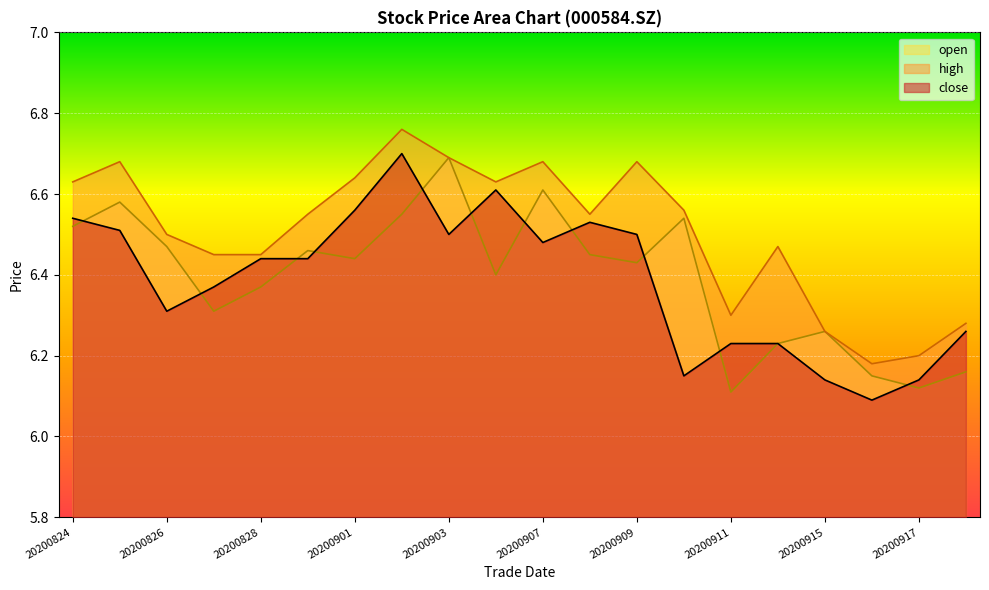

True or false: high and open cross at least once.

False